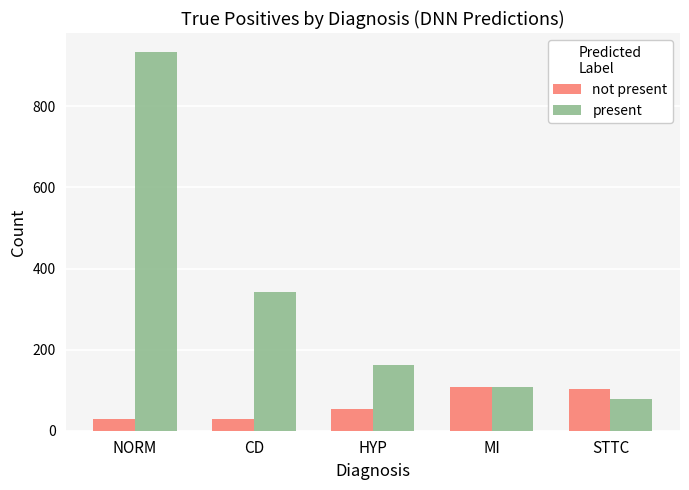

What is the maximum value shown in the chart?

934